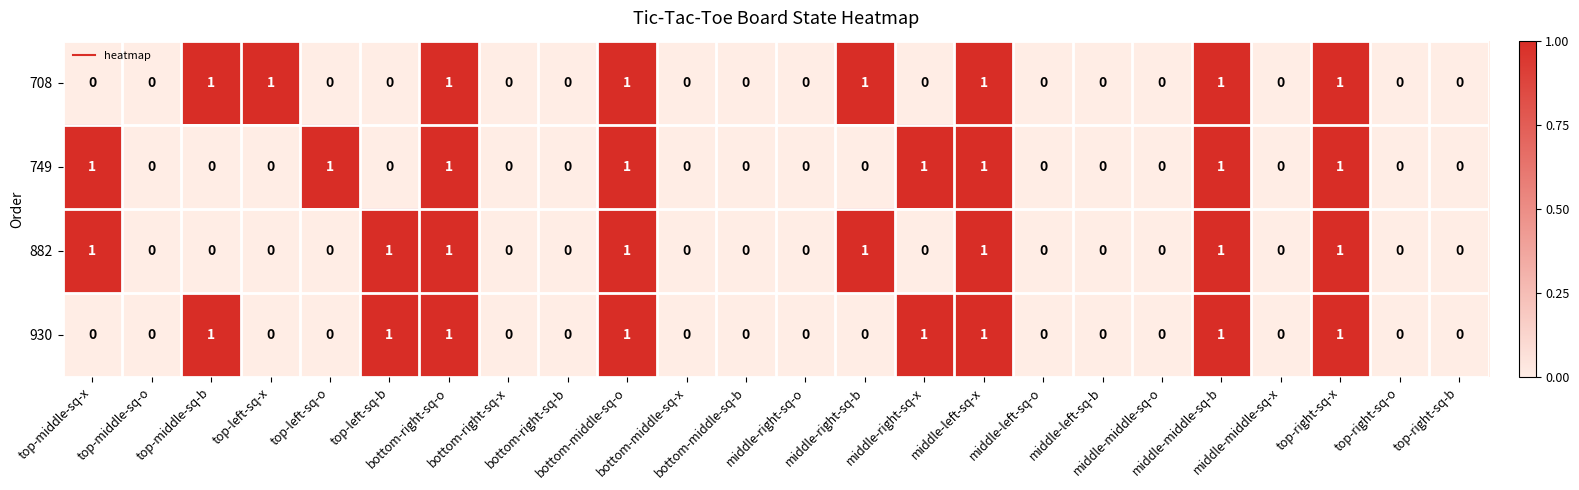

Count the number of data series in this chart.

4